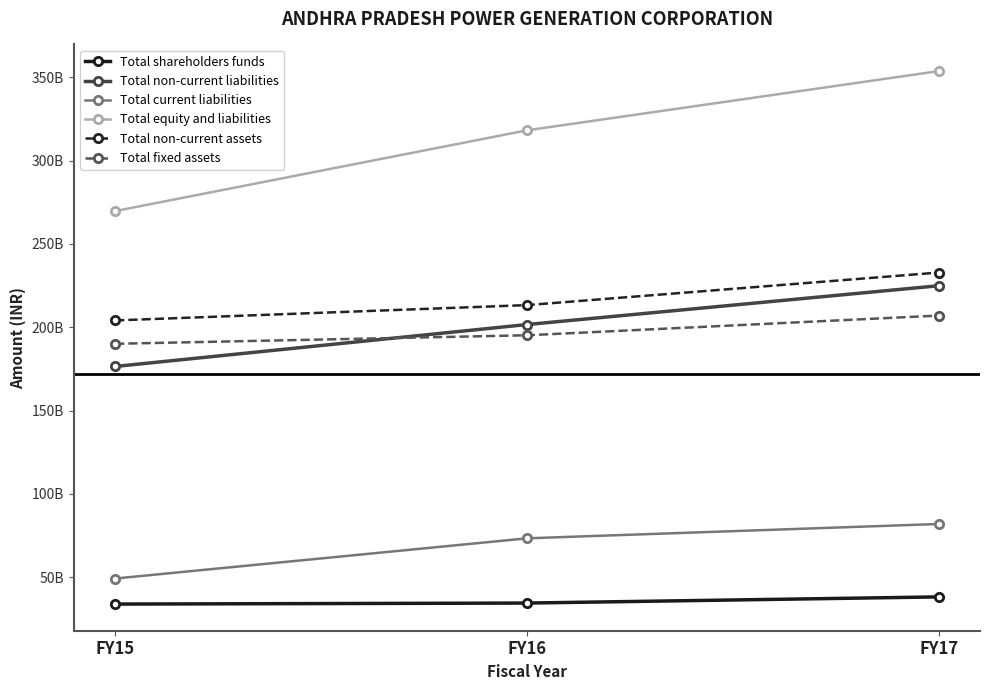

True or false: Total non-current liabilities has a value of 60618301836 at FY15.

False